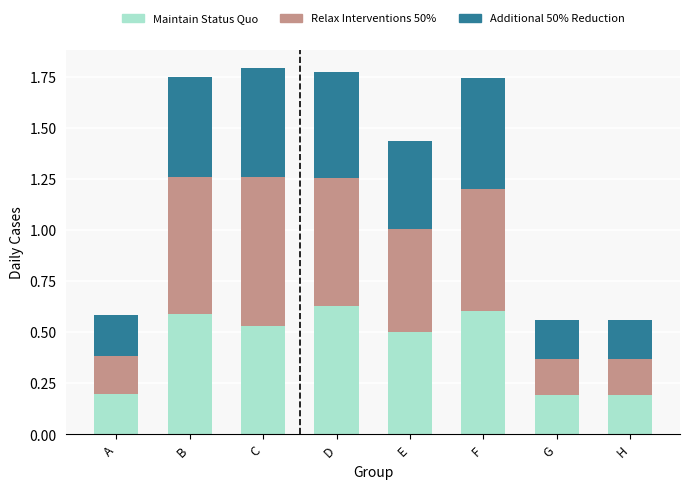

What is the sum of the Maintain Status Quo values at B and E?

1.1